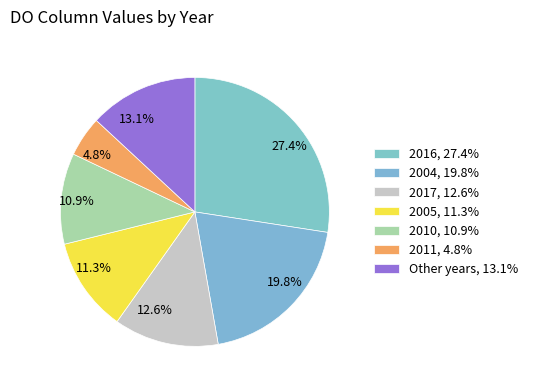

Which has a higher value, 19.8% or 12.6%?

19.8%